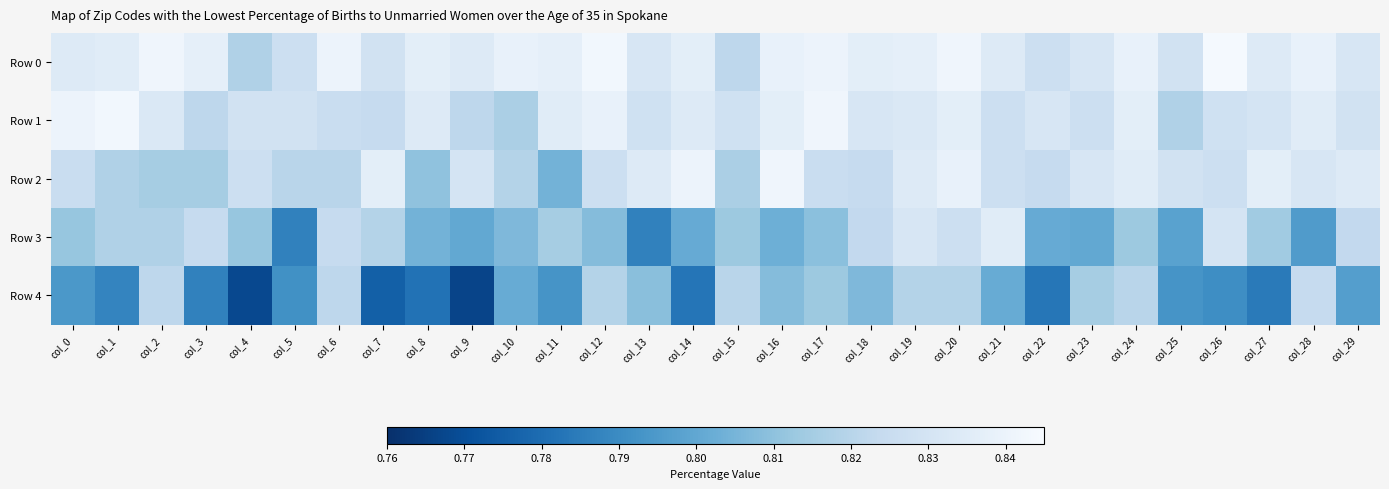

Which has a higher value, col_17 or col_23?

col_17